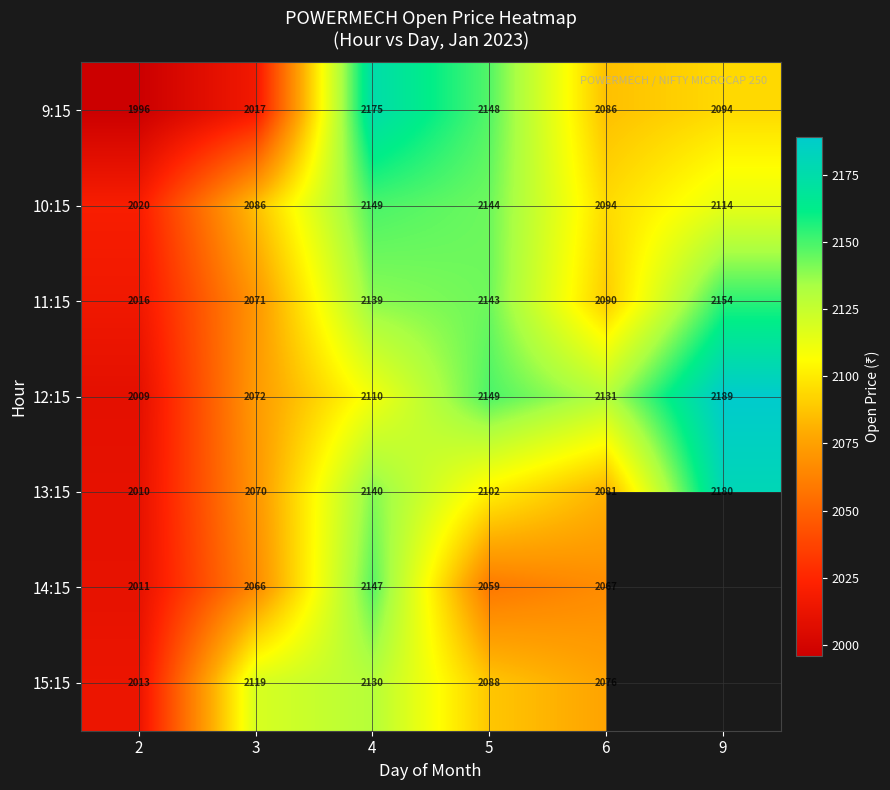

Is it true that 11:15 equals 2143.0 at 5?

True